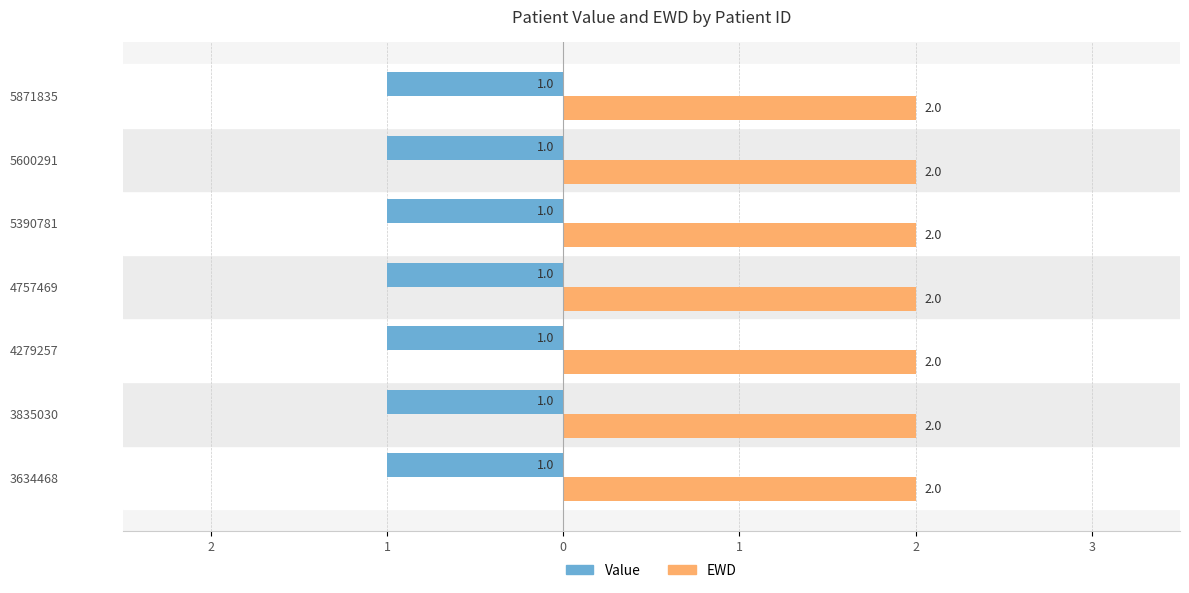

Which label corresponds to the largest value in the chart?

3634468